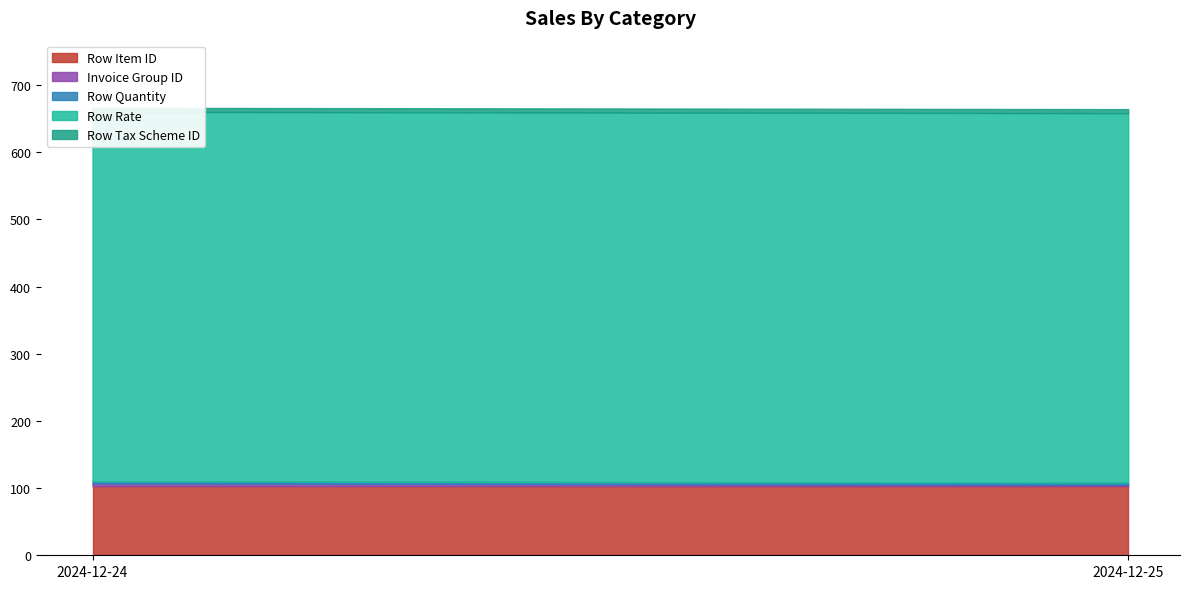

Rank the series by their maximum value, from highest to lowest.

Row Rate, Row Item ID, Row Tax Scheme ID, Invoice Group ID, Row Quantity